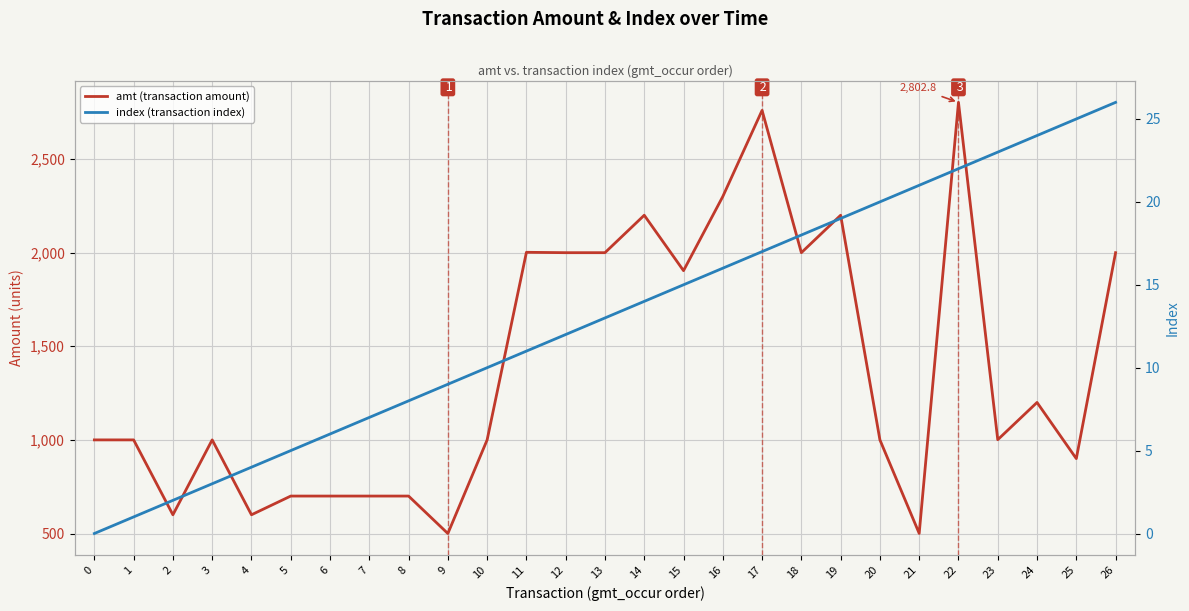

Which series has the largest range (max minus min)?

amt (transaction amount)